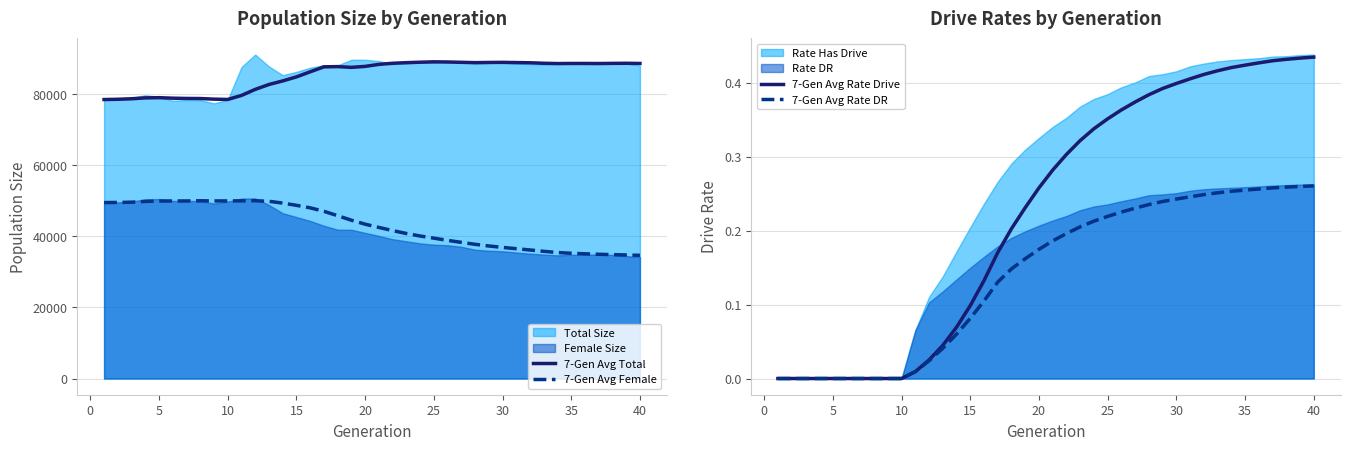

True or false: 7-Gen Avg Rate Drive and 7-Gen Avg Total intersect in this chart.

False